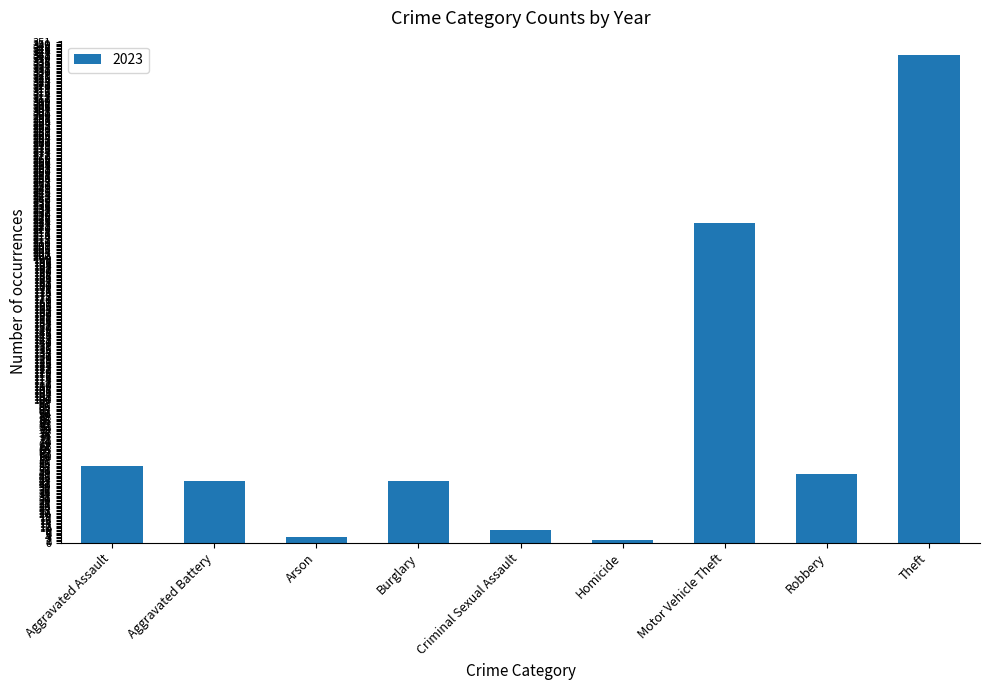

What is the change in value from Aggravated Assault to Motor Vehicle Theft?

+170